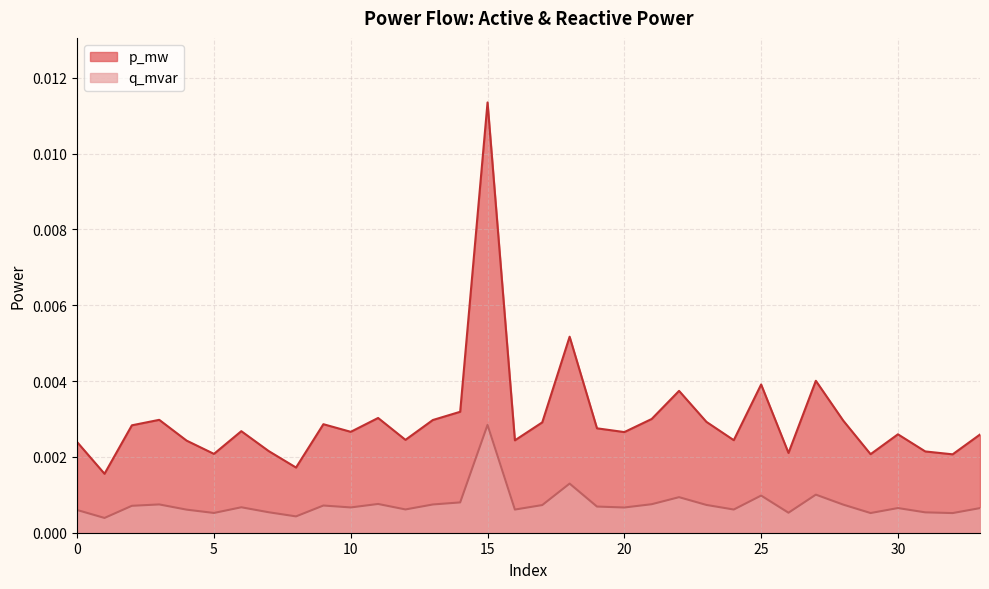

Does the chart have visible grid lines?

Yes